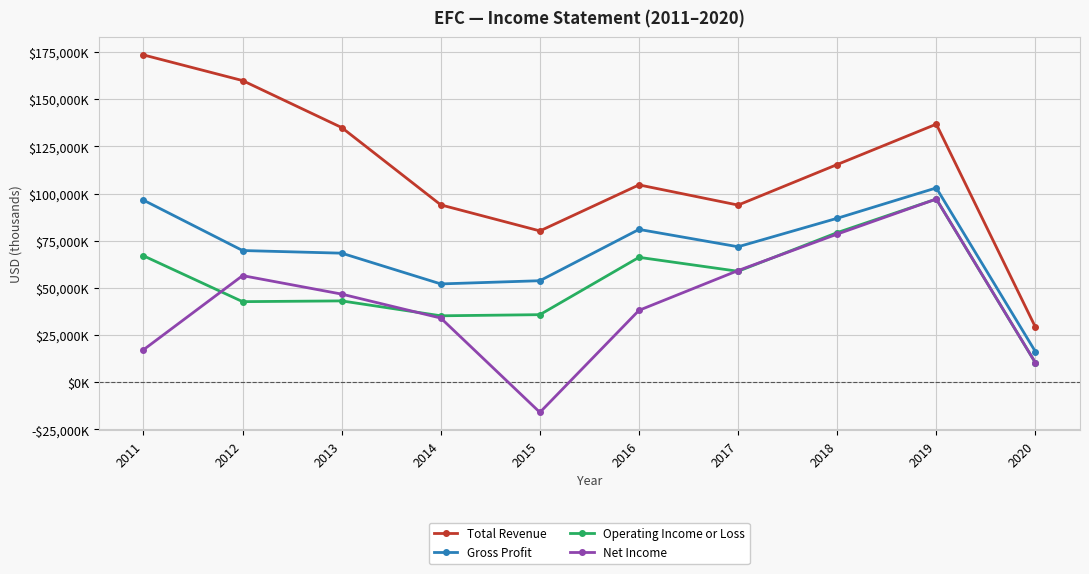

Is this an area chart (filled region under the line)?

No